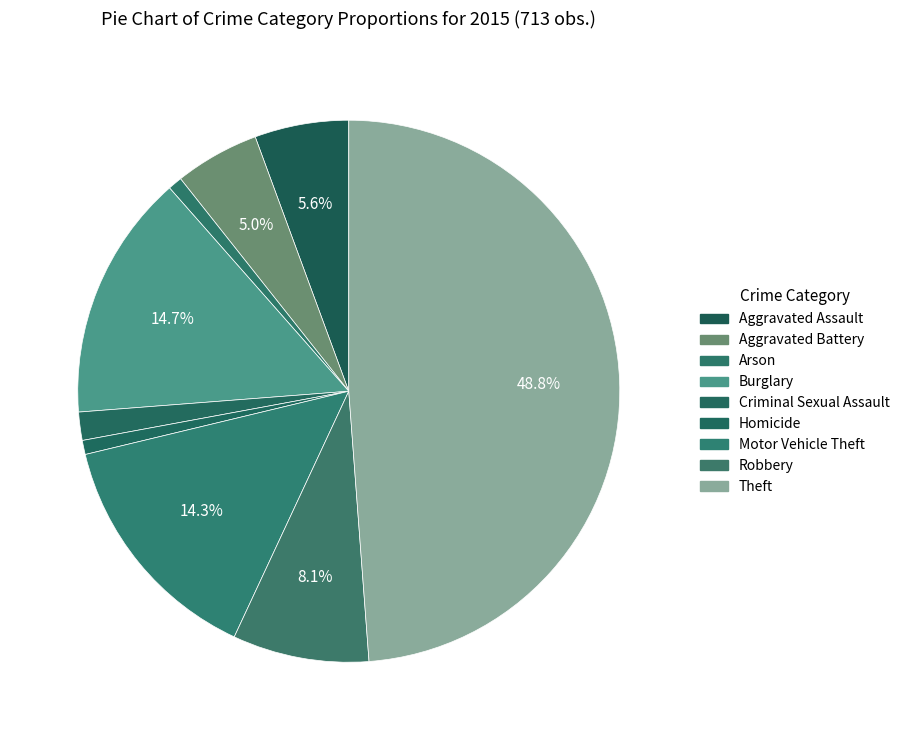

How many slices are in this pie chart?

9